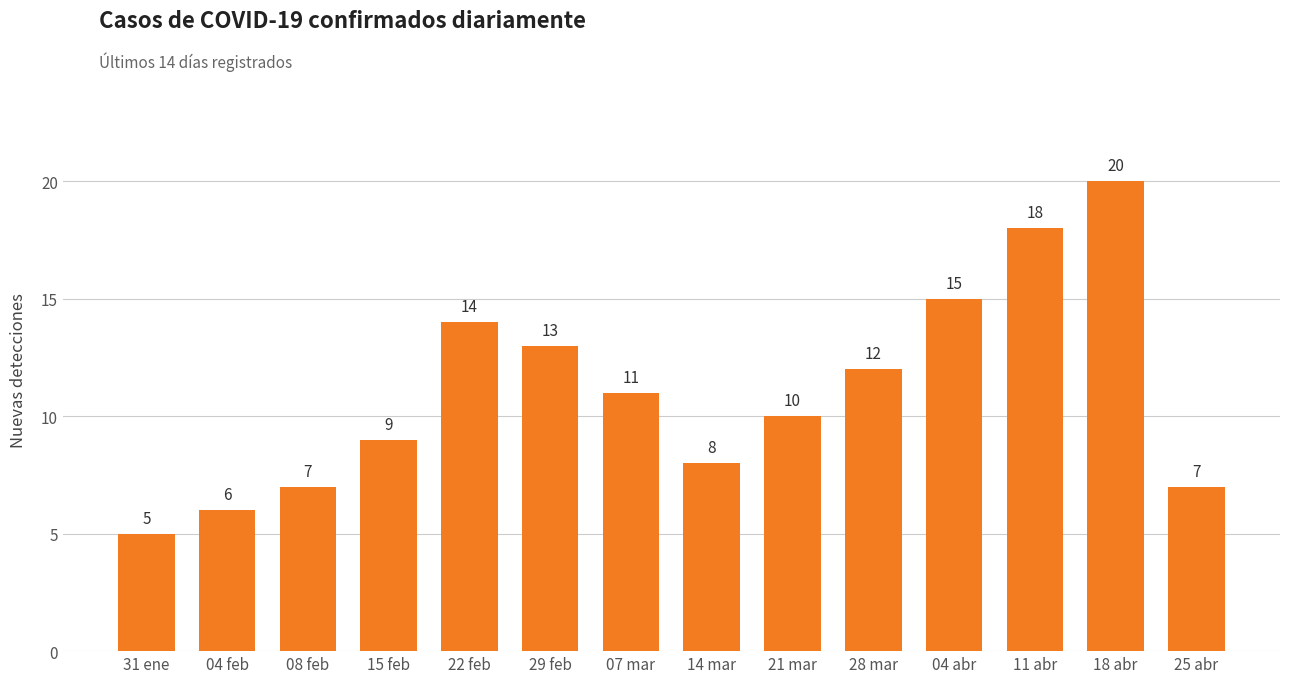

What is the ratio of the value at 18 abr to the value at 14 mar?

2.5